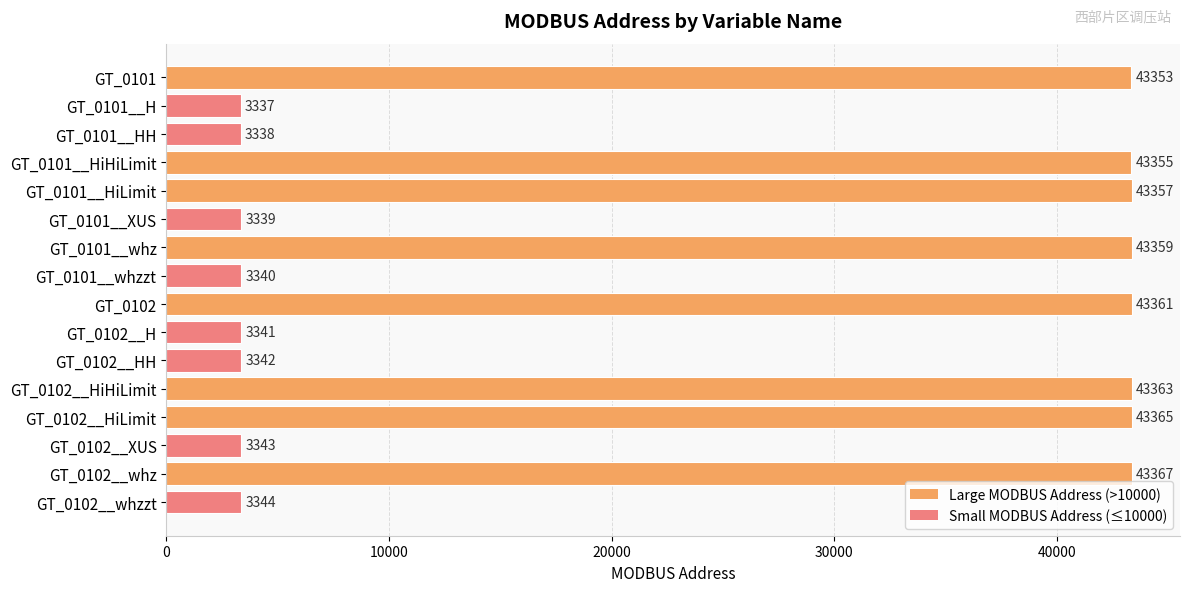

What is the ratio of the value at GT_0102 to the value at GT_0101?

1.0